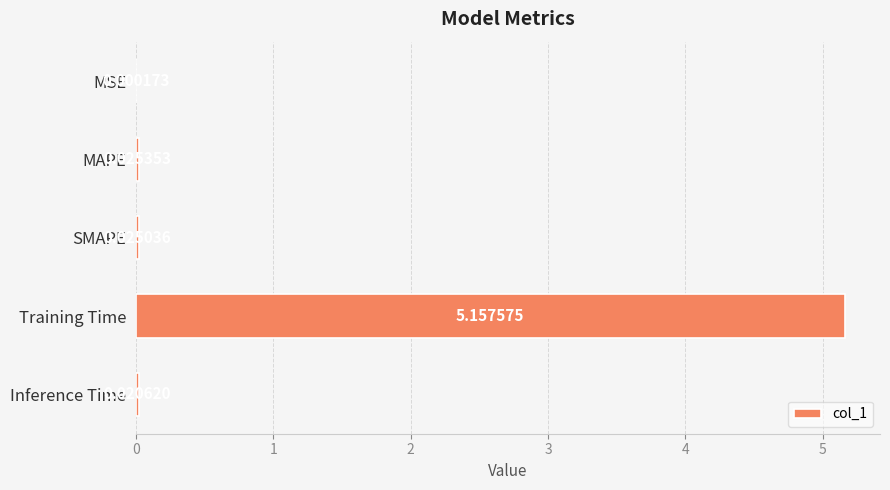

Which label corresponds to the largest value in the chart?

Training Time